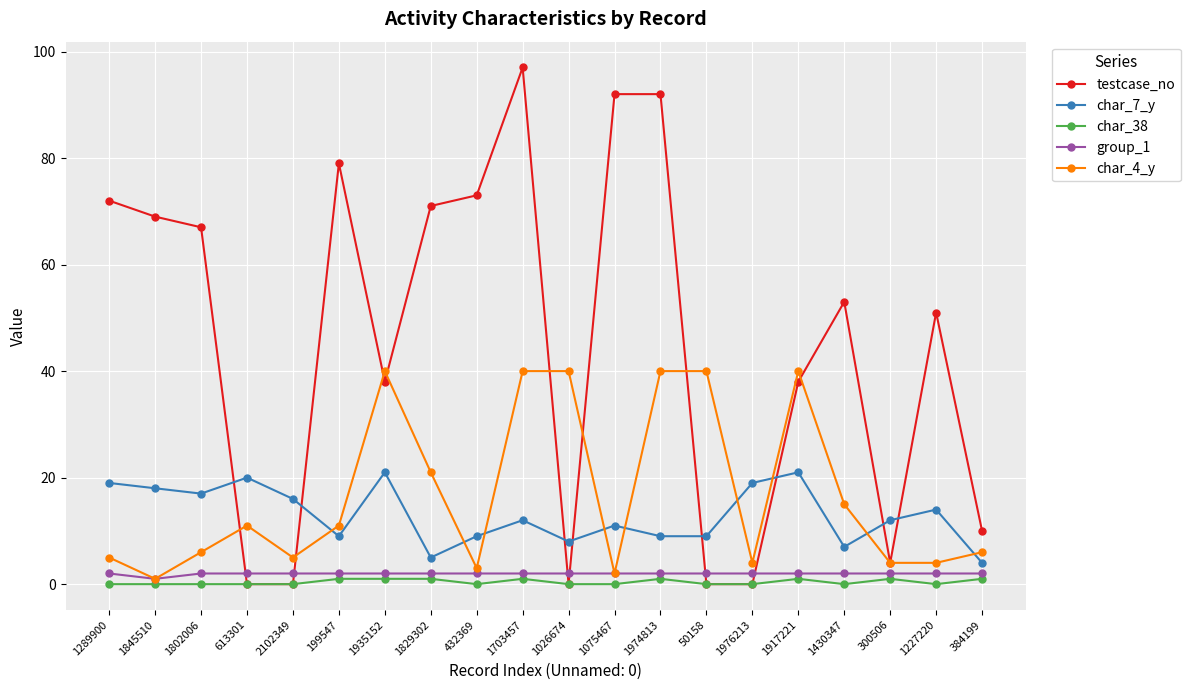

Which label corresponds to the largest value in the chart?

1703457